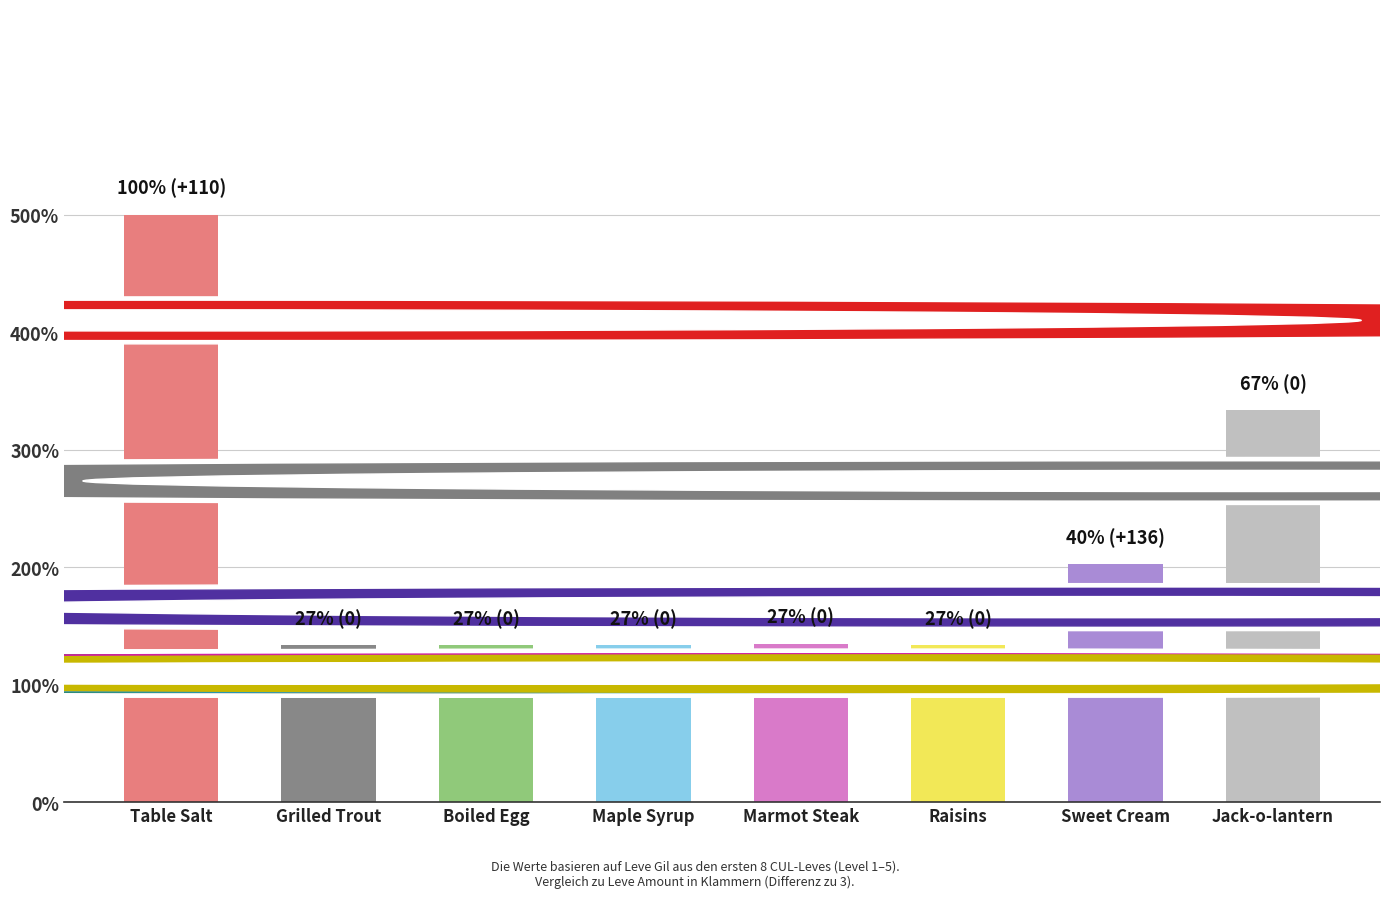

Does the chart contain any negative values?

No